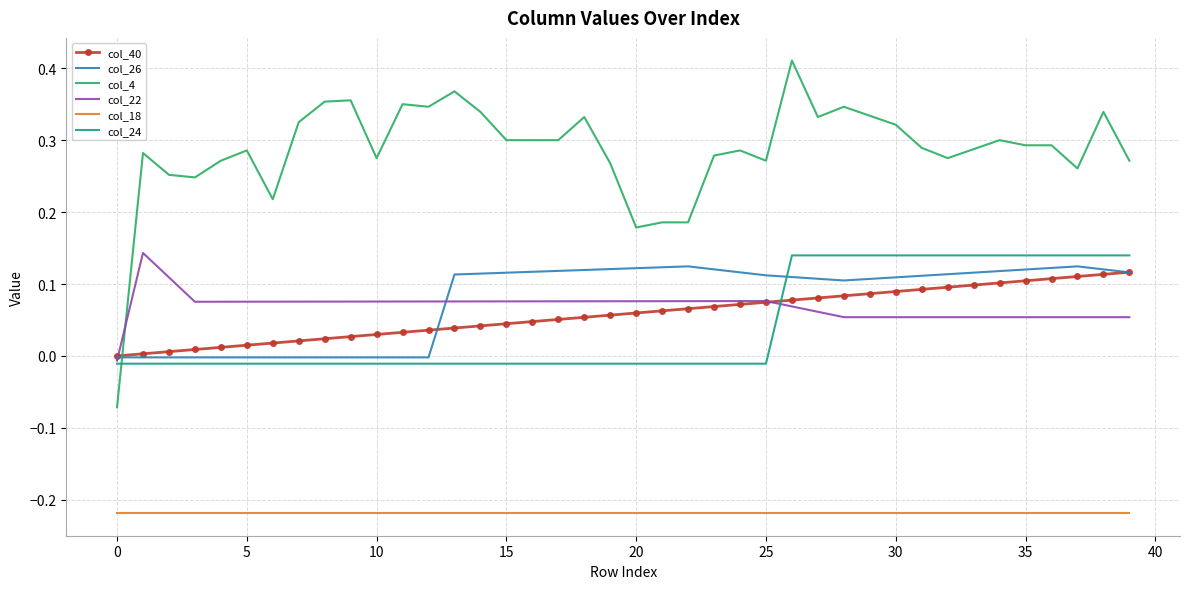

After their last crossing, which series has the higher values: col_24 or col_22?

col_24